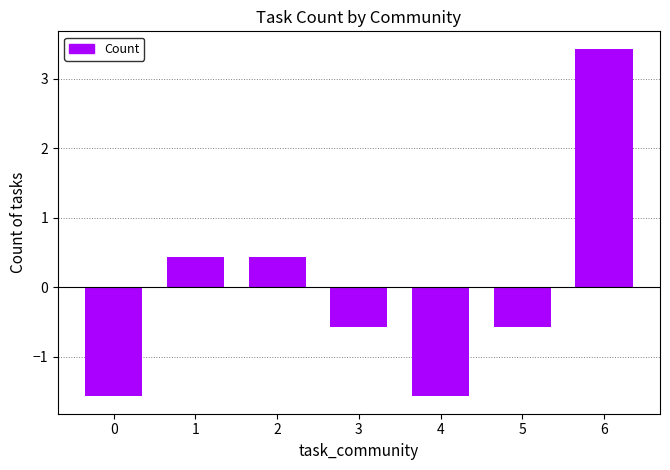

What is the difference between the values at 4 and 6?

5.0